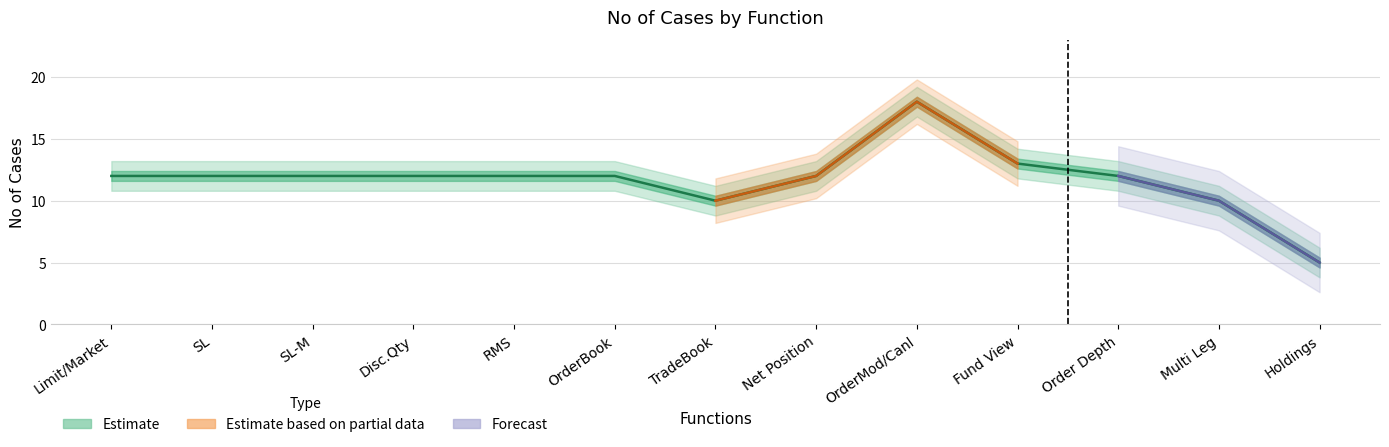

Does the chart display data point markers on the line(s)?

No